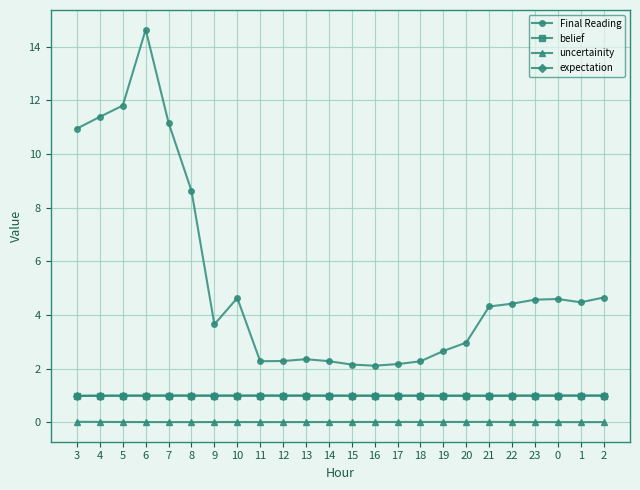

What is the label of the 1st point from the right?

2